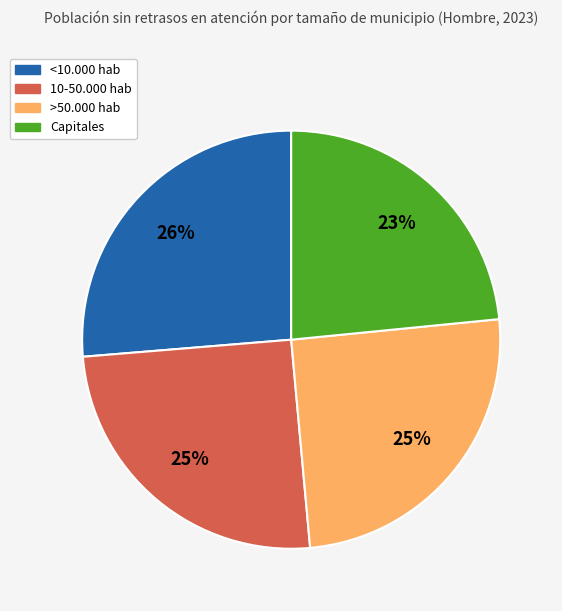

Which has a higher value, >50.000 hab or <10.000 hab?

<10.000 hab